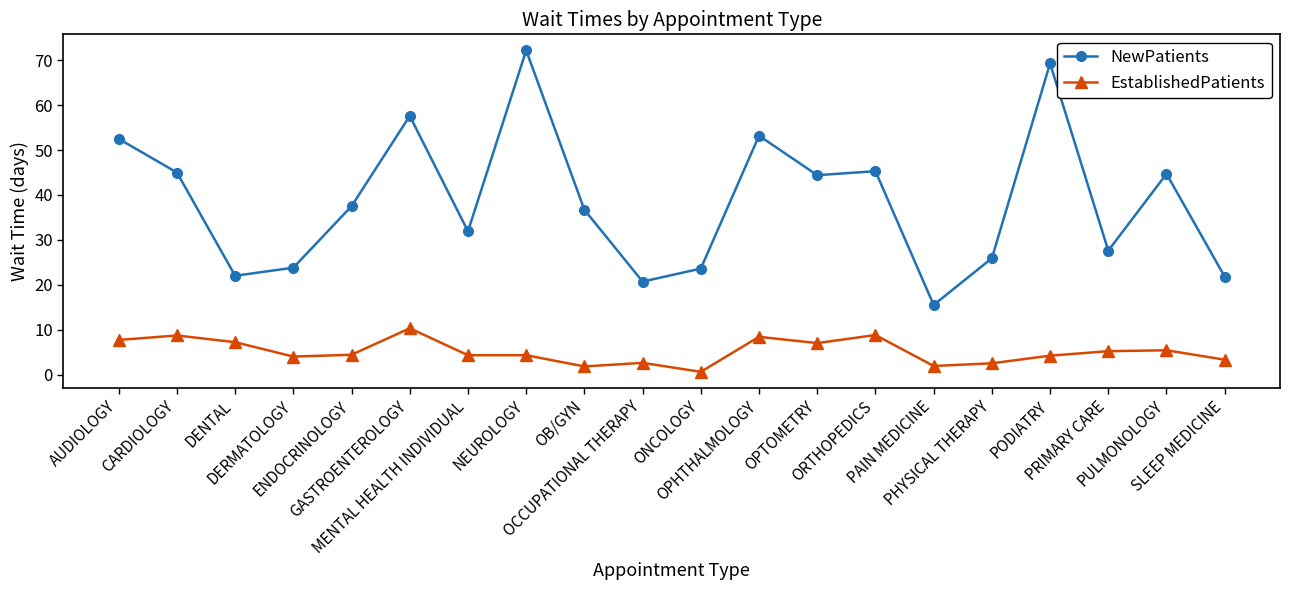

At ORTHOPEDICS, list the series in order from largest to smallest.

NewPatients, EstablishedPatients